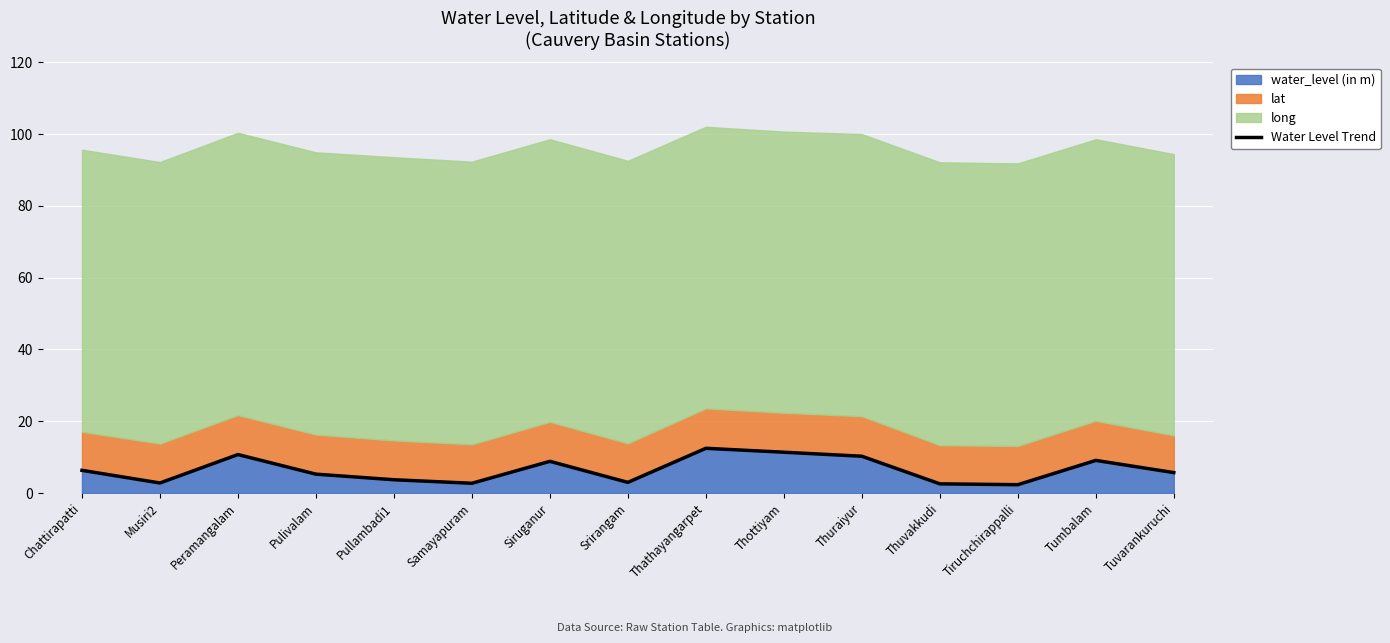

What is the difference between the values at Musiri2 and Tumbalam?

6.3